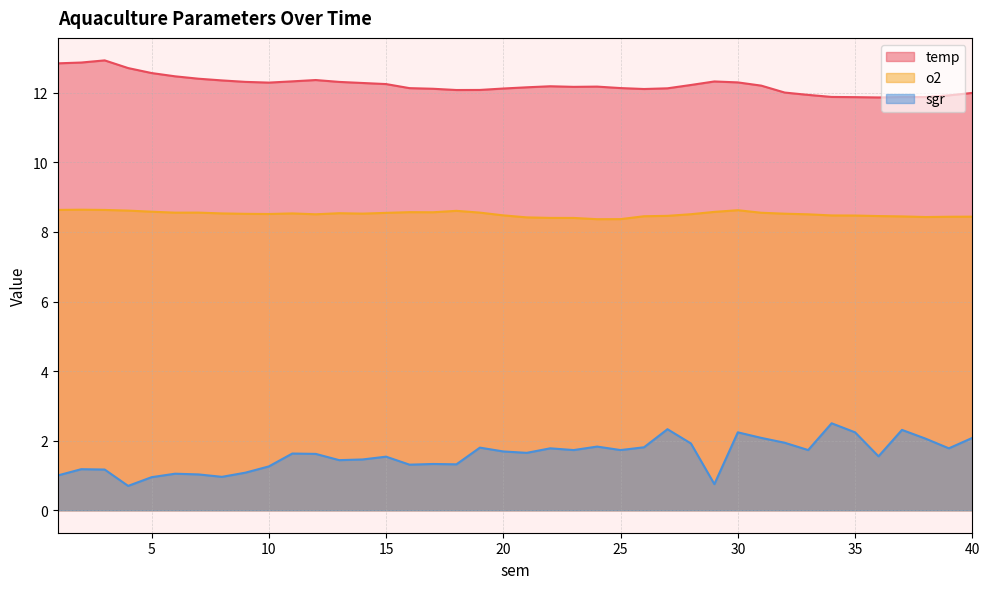

What is the difference between the maximum and minimum values in the o2 series?

0.3